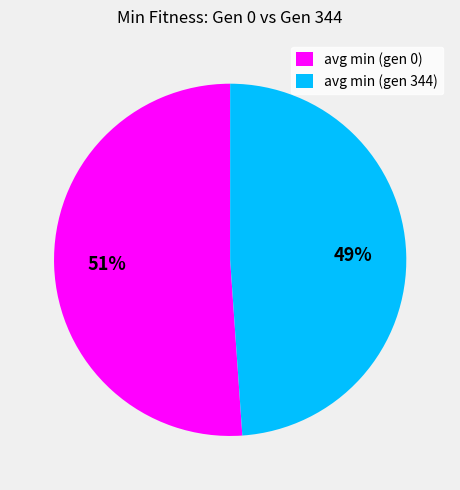

What is the largest slice in the pie chart?

avg min (gen 0)